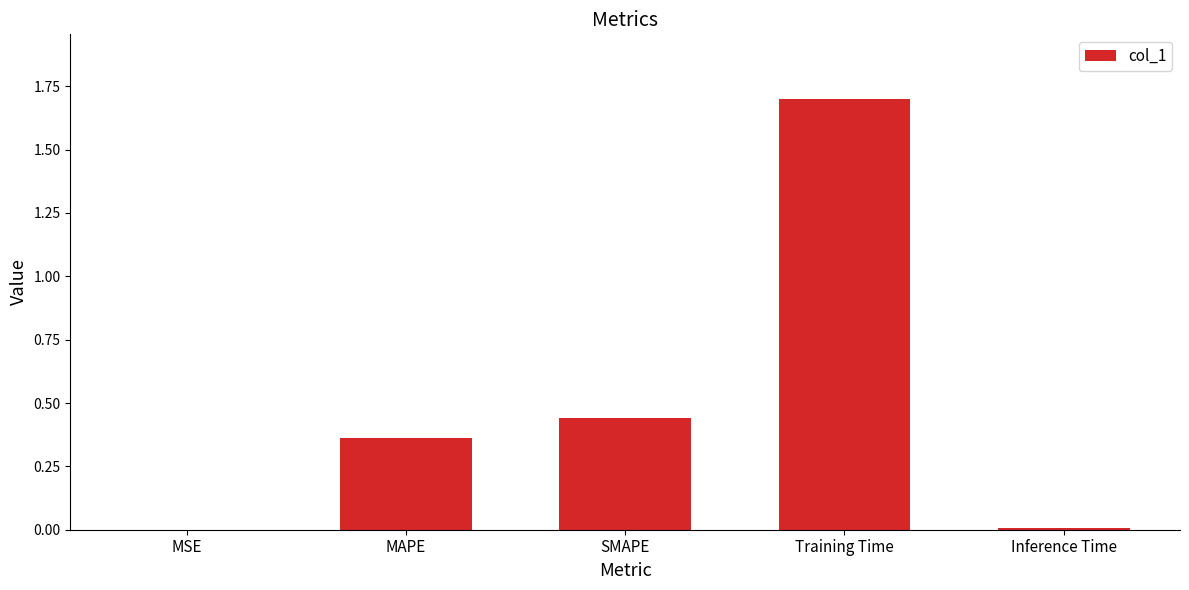

What is the change in value from MAPE to Inference Time?

-0.4